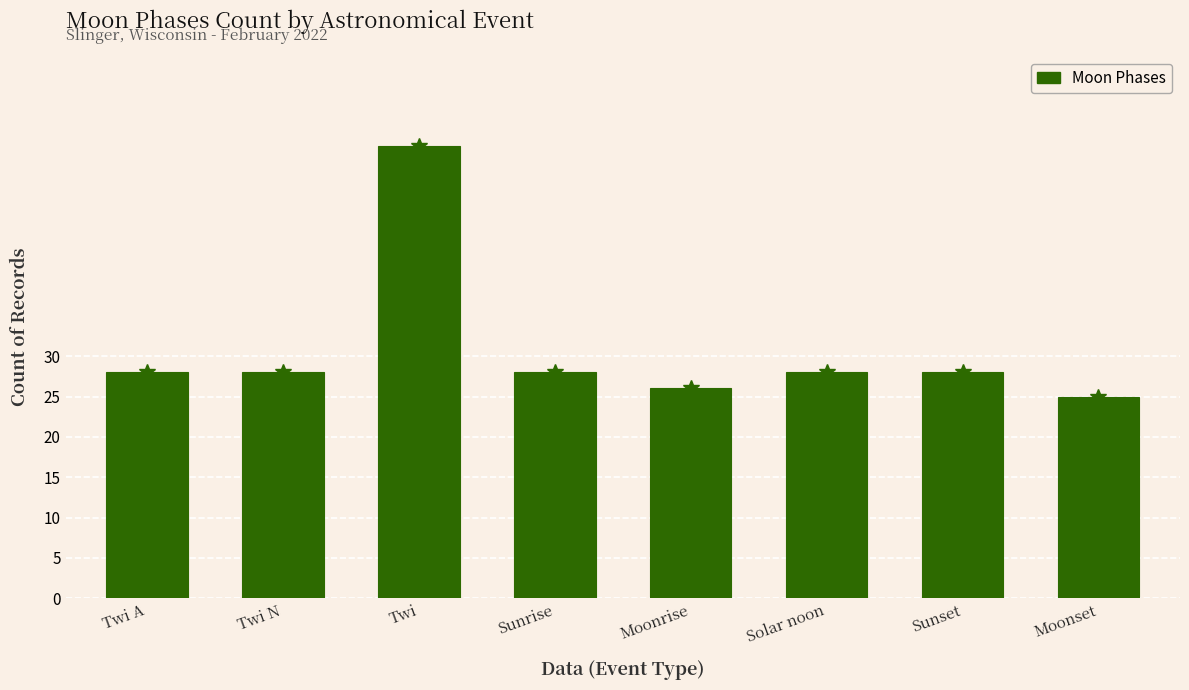

What is the label of the 8th bar from the left?

Moonset